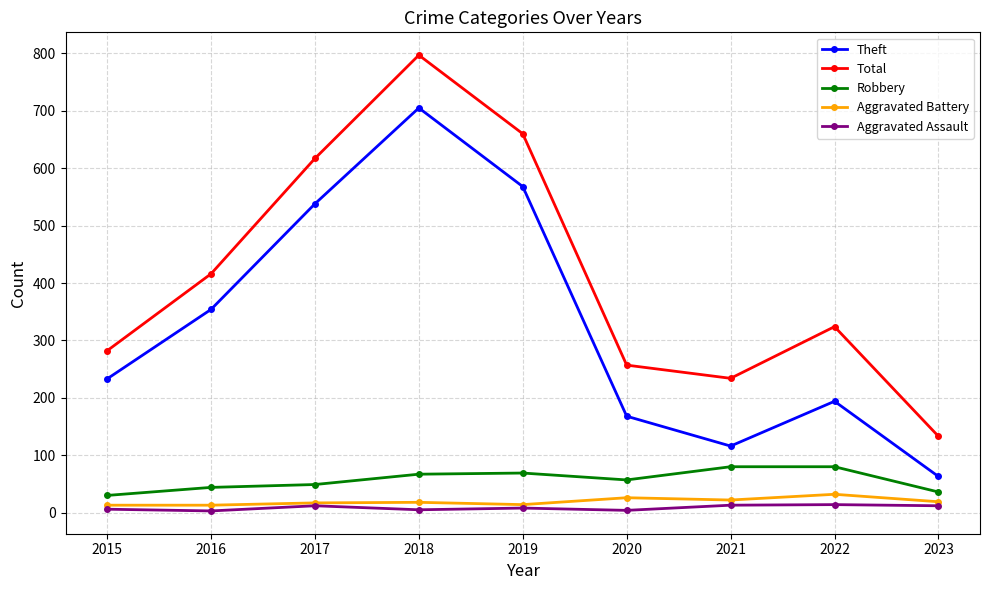

True or false: Aggravated Battery and Total intersect in this chart.

False